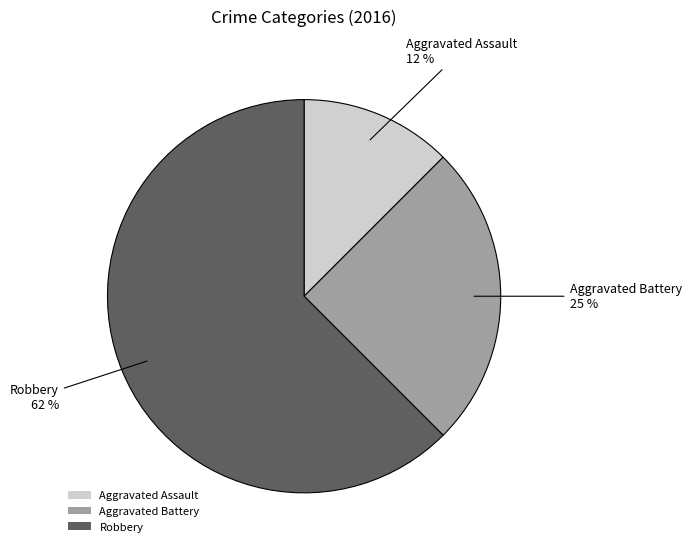

To the nearest percent, what is the average slice percentage?

33%